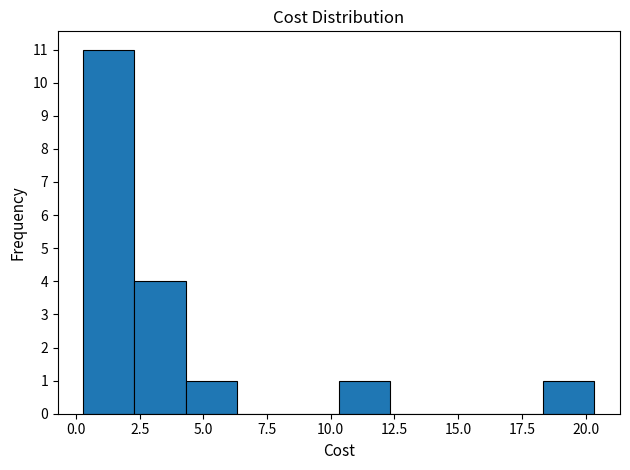

Over which range of the x-axis is the bar tallest?

0.5 to 2.5